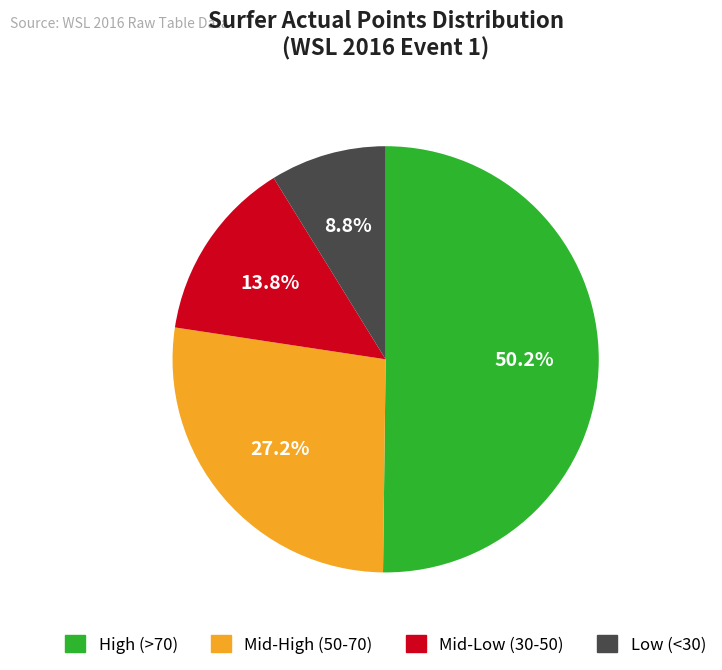

Count the number of slices in the pie.

4